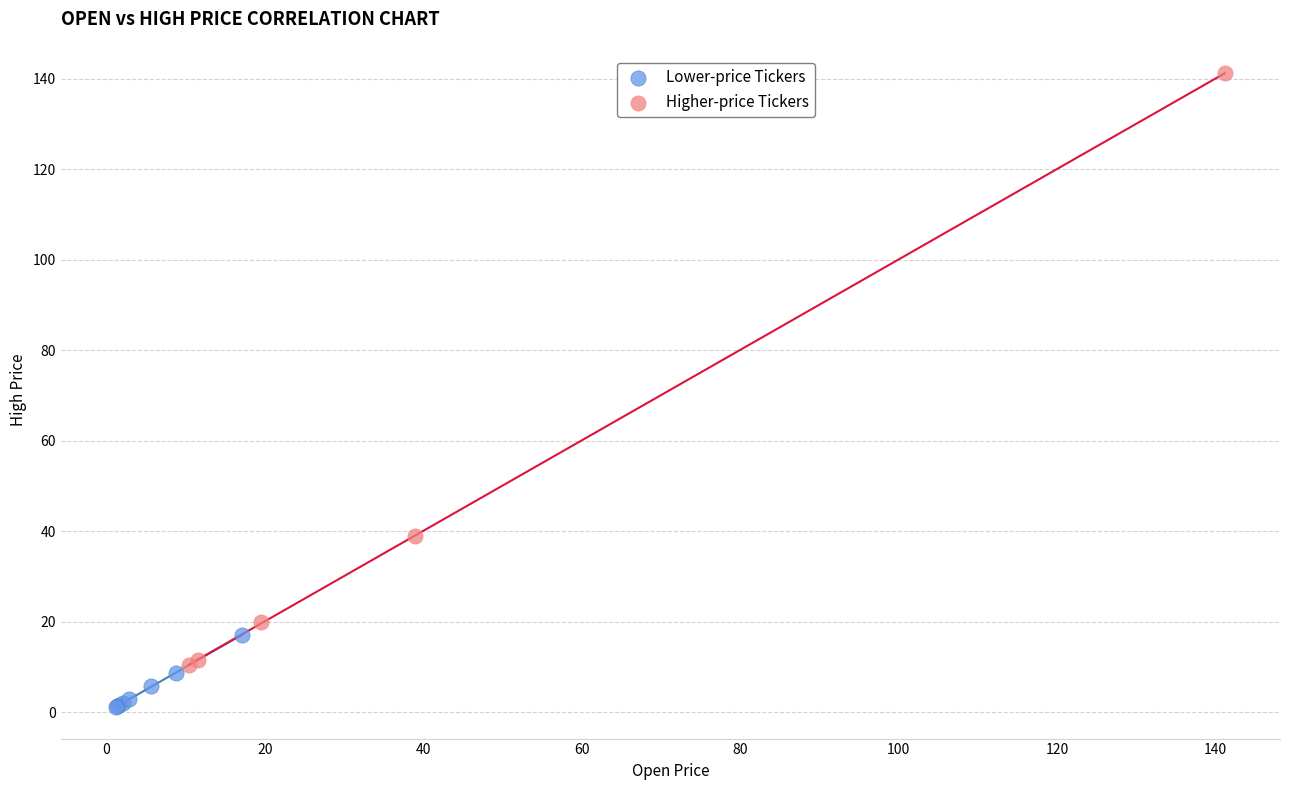

Which series contains the highest Y value?

Higher-price Tickers